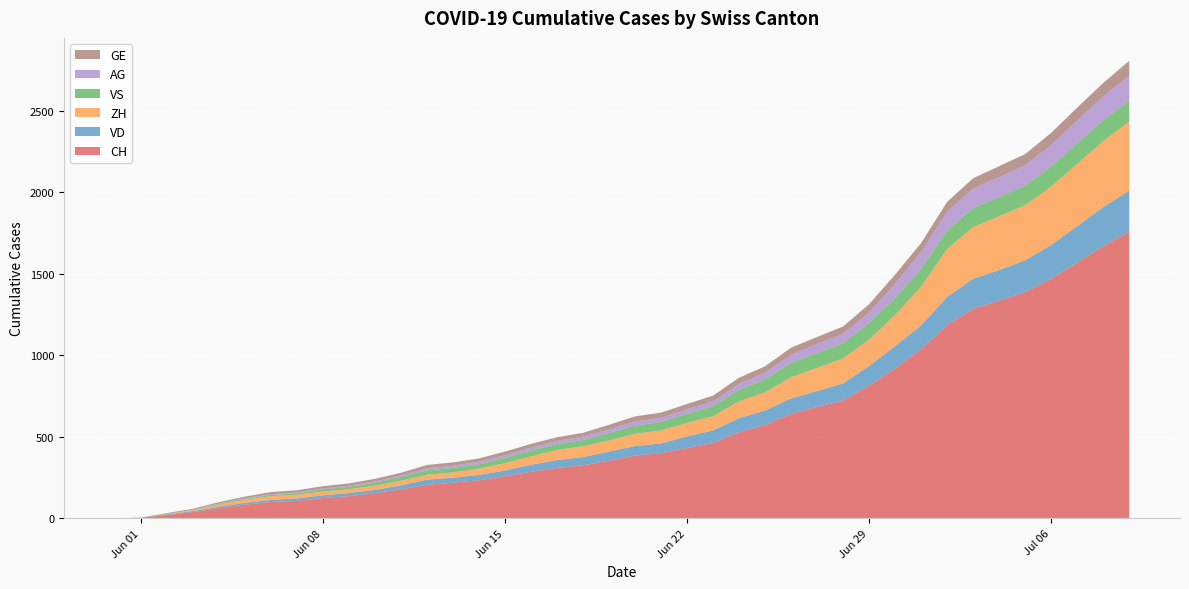

Reading left to right, what are all the values shown in this chart?

CH: 0	3	20	38	62	84	100	107	125	136	154	178	206	218	234	258	285	309	325	353	385	399	431	462	528	572	640	683	722	813	918	1036	1185	1284	1334	1387	1468	1567	1668	1757
VD: 0	0	4	6	9	11	13	15	16	19	20	24	31	31	32	35	43	48	50	56	58	60	71	77	86	89	95	97	105	121	138	147	172	185	188	195	208	224	240	252
ZH: 0	0	2	5	13	19	23	23	23	23	26	28	30	33	38	45	52	62	67	68	75	80	83	87	103	111	130	142	153	162	190	238	294	317	330	338	357	382	405	424
VS: 0	1	2	2	4	6	7	9	14	15	19	23	27	27	27	32	36	37	38	46	50	52	56	62	72	80	88	92	93	101	105	108	112	116	118	120	123	126	126	128
AG: 0	0	0	1	3	3	5	5	5	7	7	10	13	14	16	17	18	18	21	23	26	26	28	28	35	40	50	55	59	65	88	103	116	120	123	125	132	140	147	153
GE: 0	1	4	6	8	10	13	13	14	14	16	16	20	20	20	22	22	23	23	27	31	31	32	36	38	40	43	43	44	51	55	56	61	63	66	68	75	79	83	91